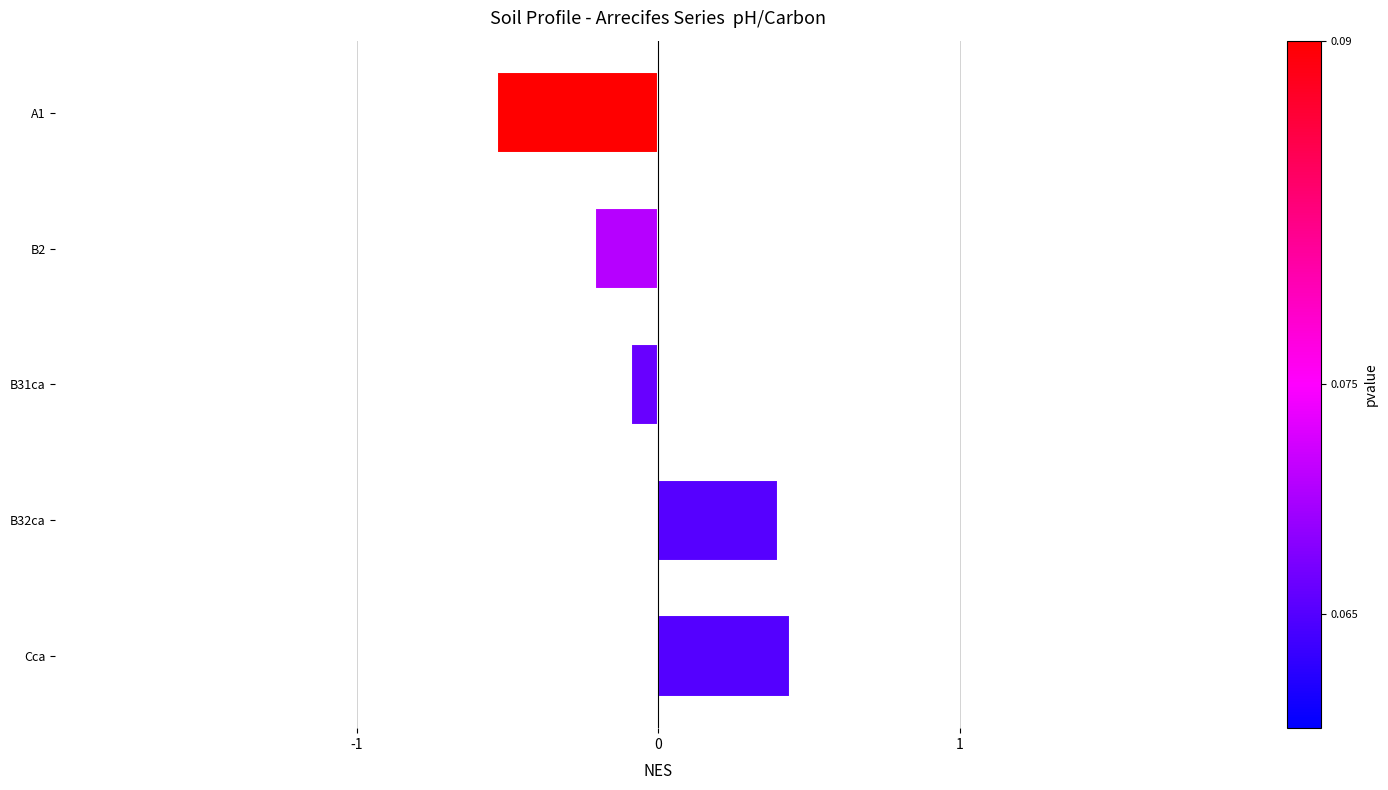

Reading bottom to top, list all the values displayed in this chart.

0.4	0.4	-0.1	-0.2	-0.5